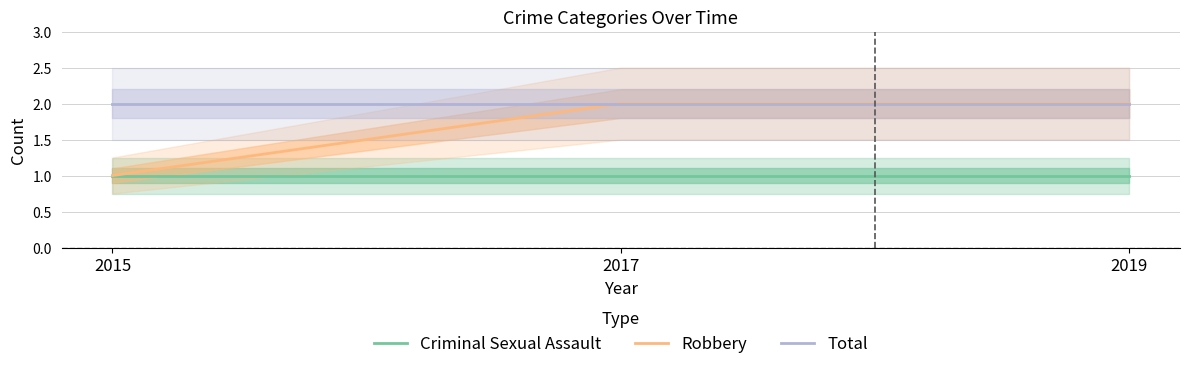

At which label is Robbery closest to 1?

2015